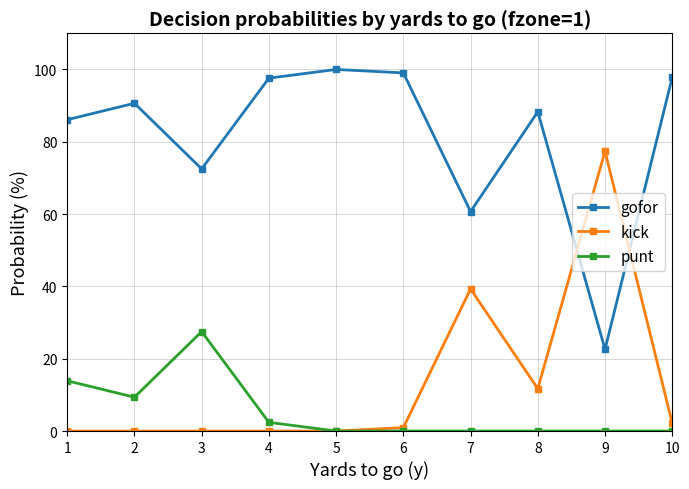

At which label is punt closest to 13?

1